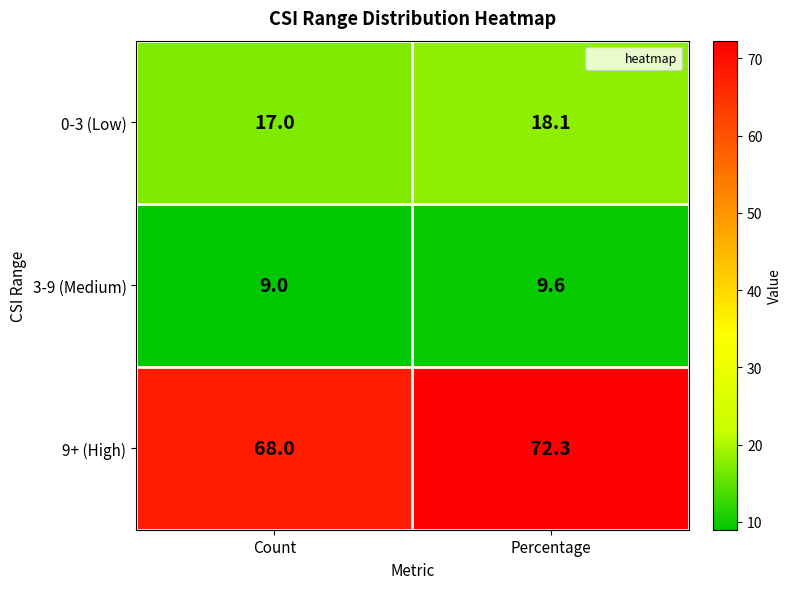

Reading right to left, list all the values displayed in this chart.

0-3 (Low): 18.1	17.0
3-9 (Medium): 9.6	9.0
9+ (High): 72.3	68.0